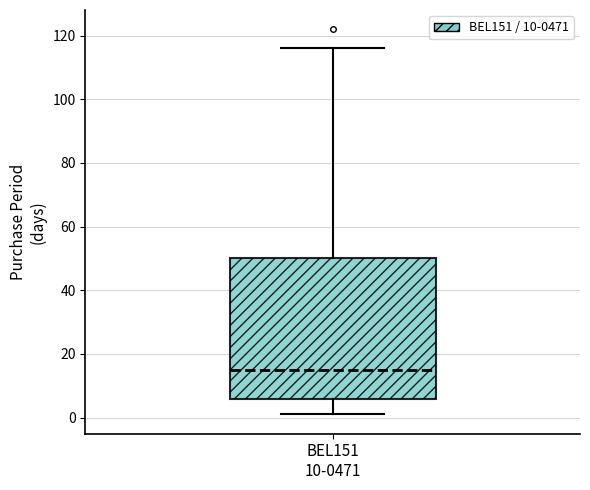

Where is the upper edge of the box for BEL151 10-0471 on the y-axis? The values are not printed on the chart, so give them approximately, as read against the axis.

50